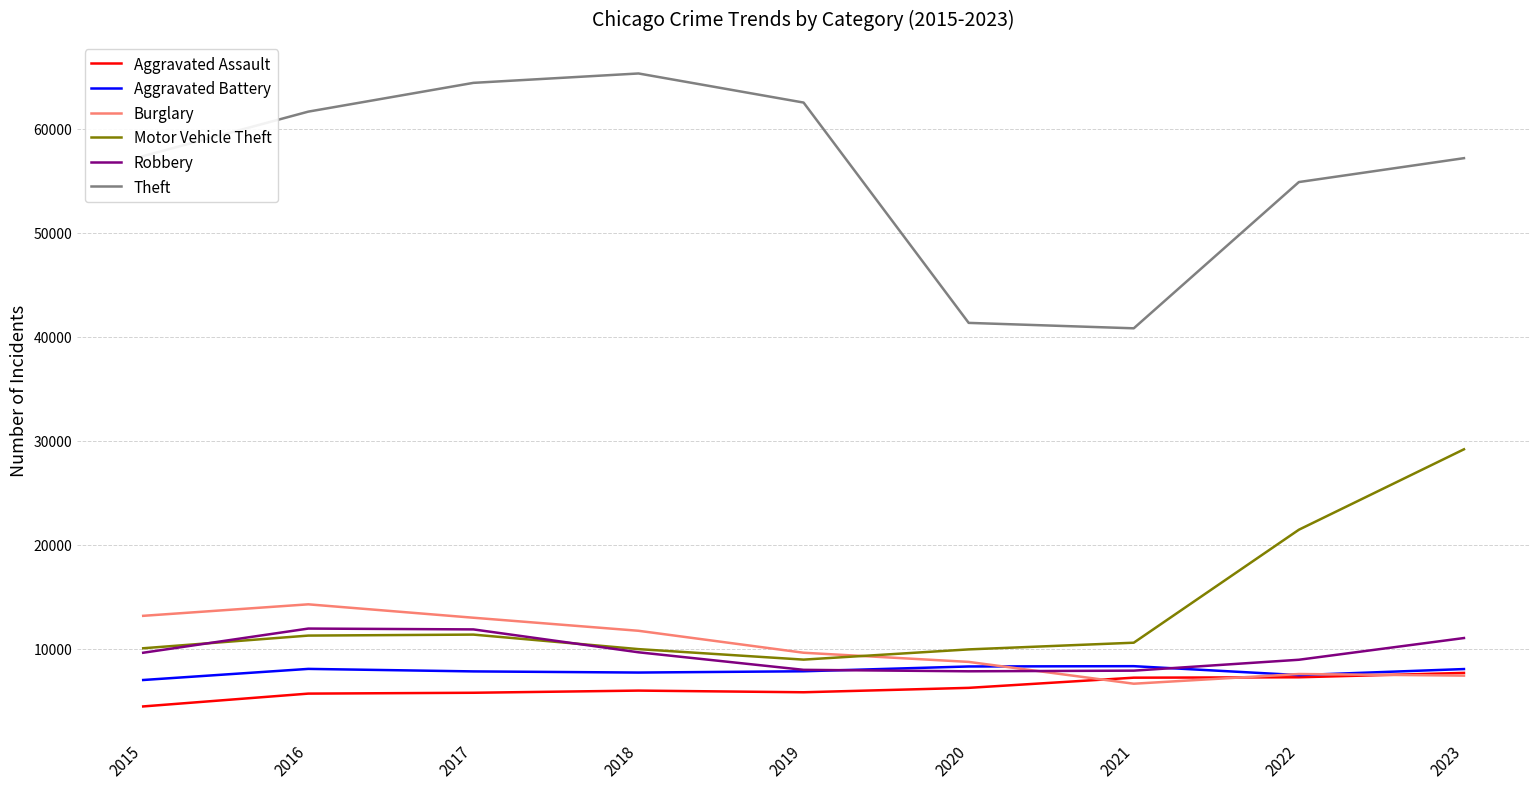

Which series has the largest total across all categories?

Theft